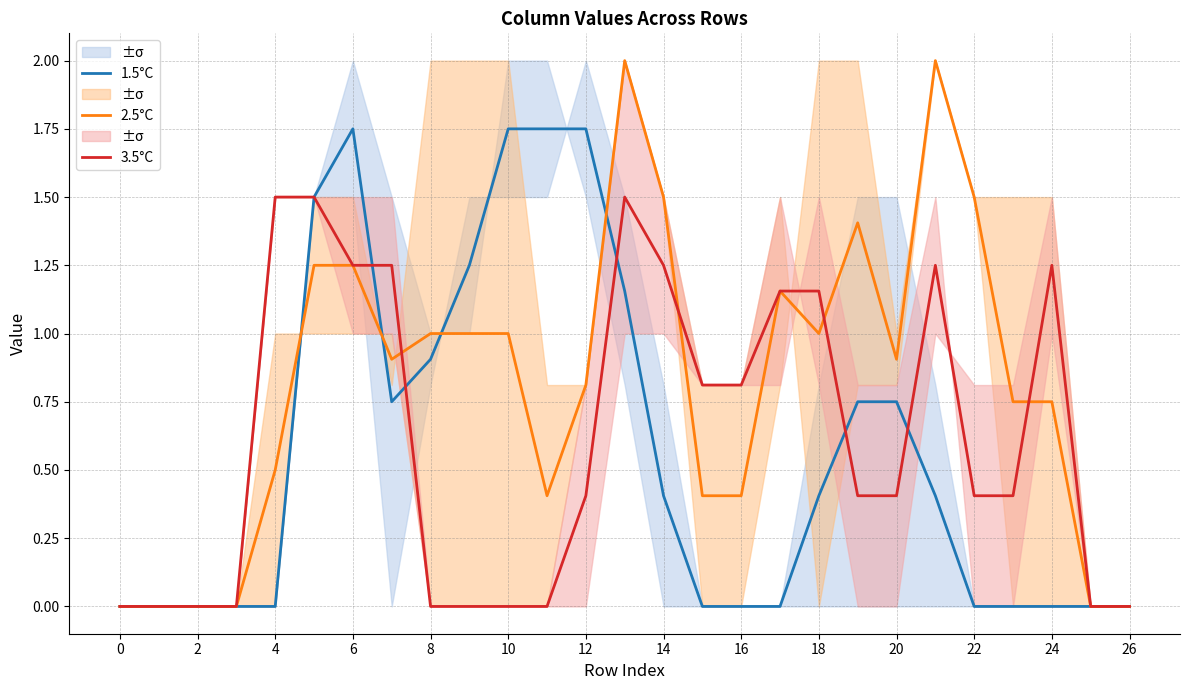

True or false: 1.5°C has more than 0 points higher than both neighbors.

True